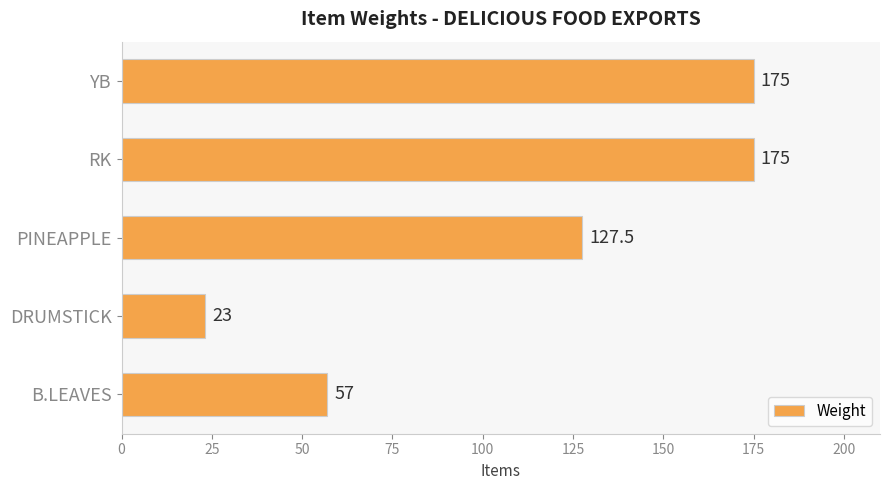

What is the sum of all values?

557.5